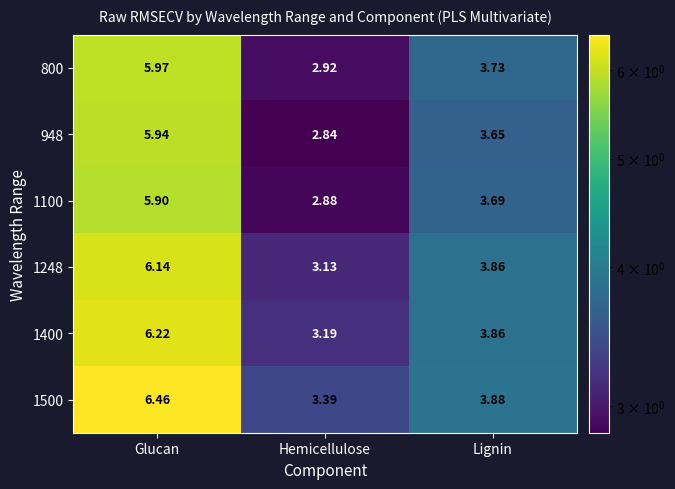

List the labels in order of 800 value, smallest first.

Hemicellulose, Lignin, Glucan